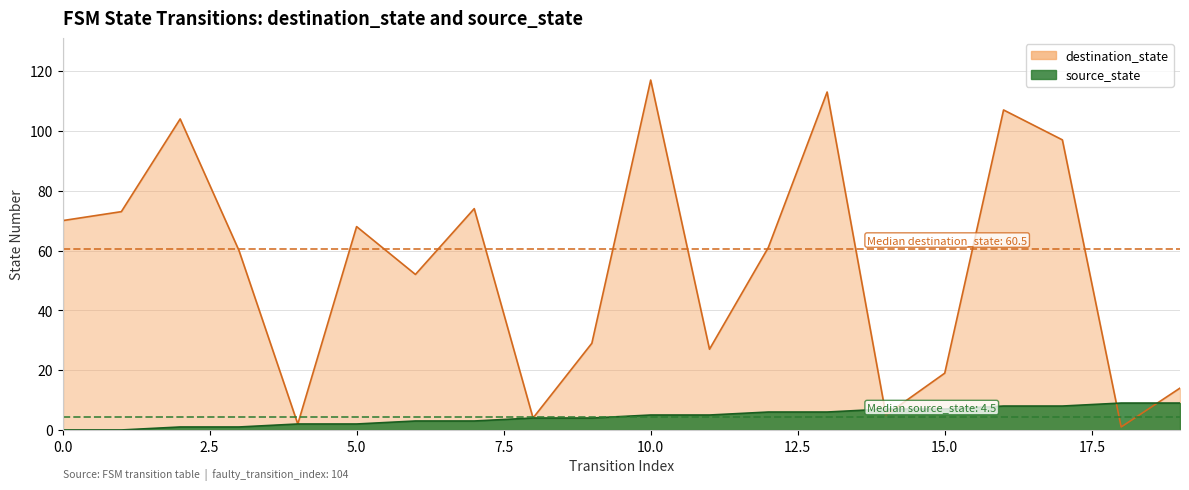

What is the sum of all destination_state values?

1097